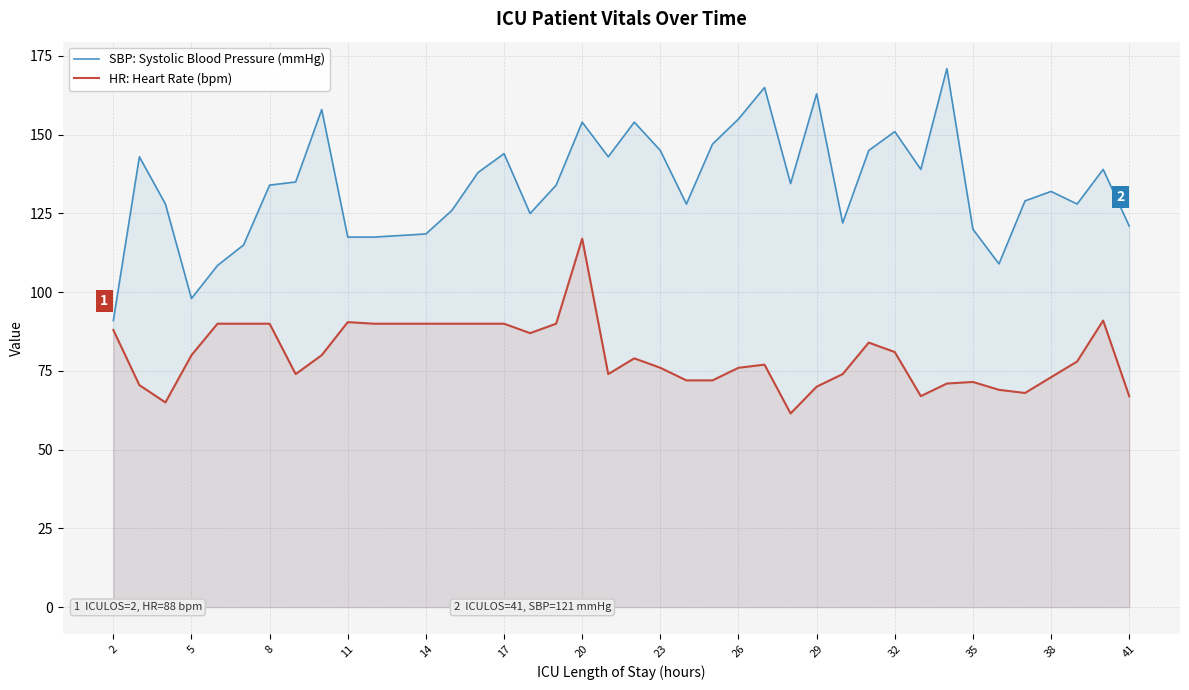

What is the total value across all series at 41?

188.0